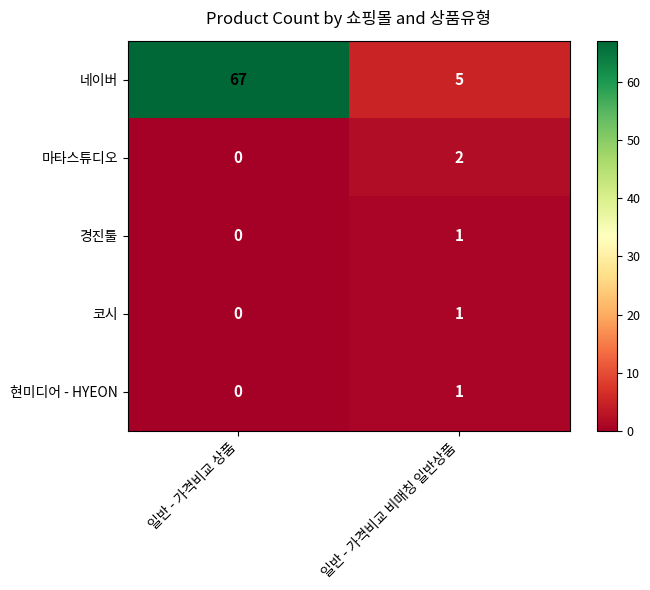

What is the total value across all series at 일반 - 가격비교 상품?

67